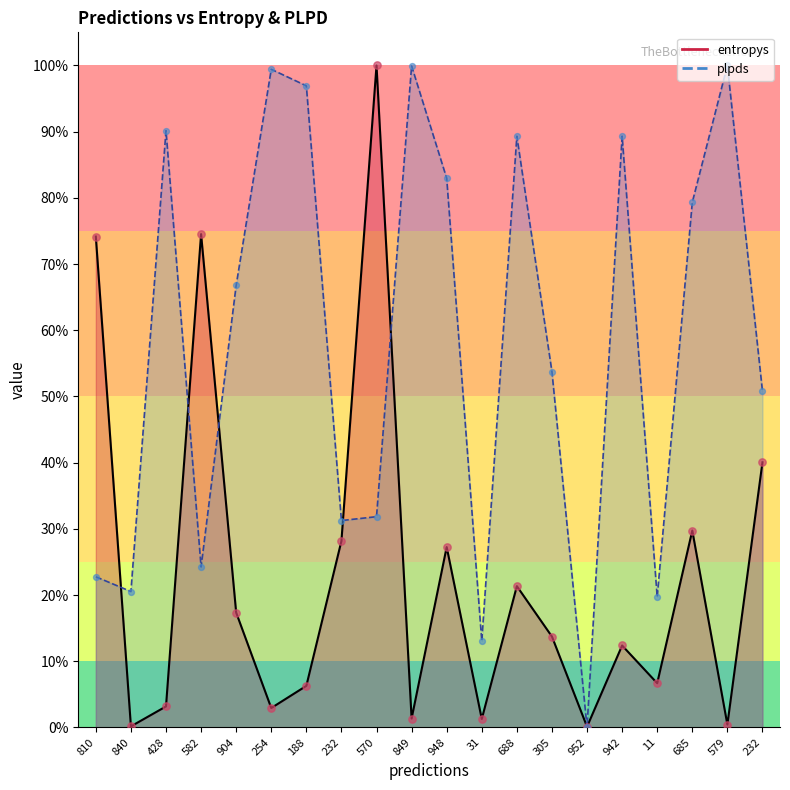

What are all the series names shown in the legend?

entropys, plpds